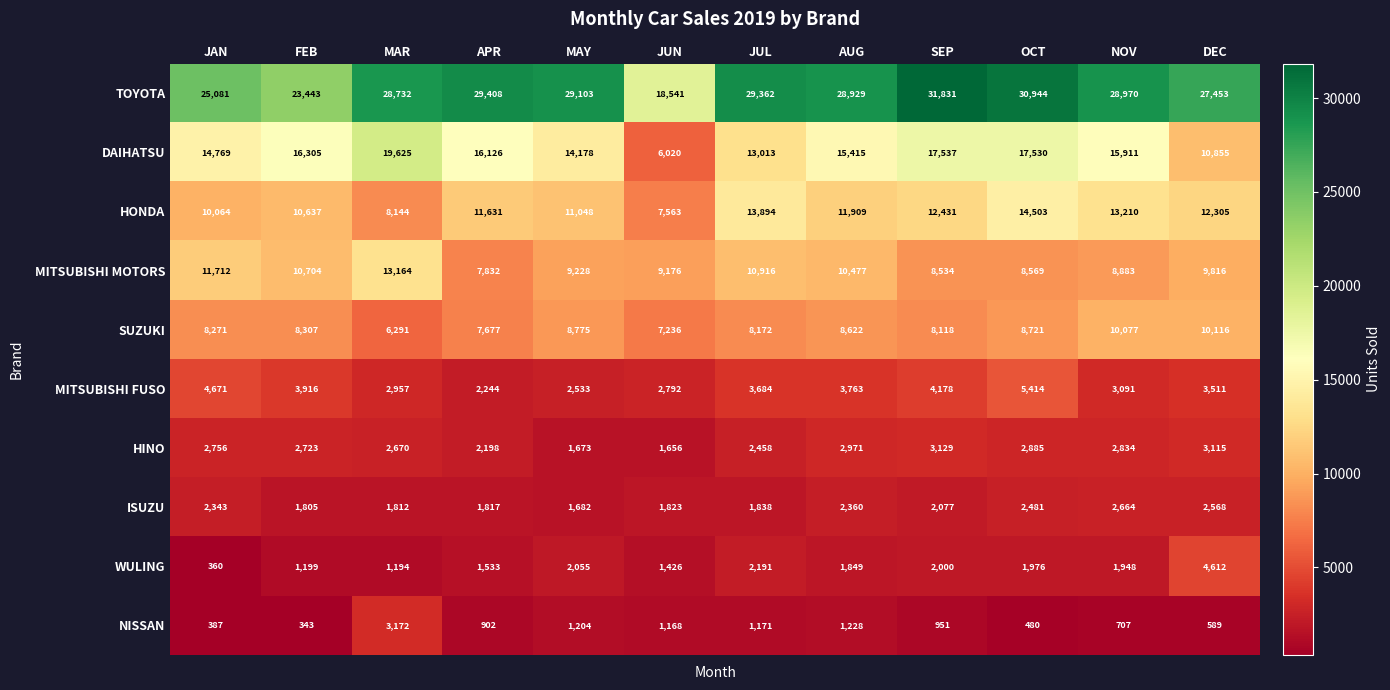

Read the HINO value at JUN.

1656